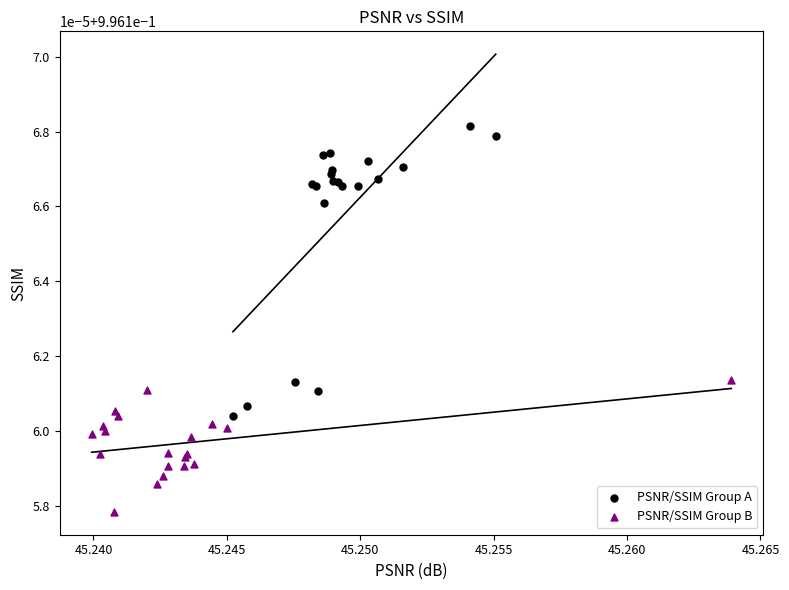

Which series contains the highest Y value?

PSNR/SSIM Group A